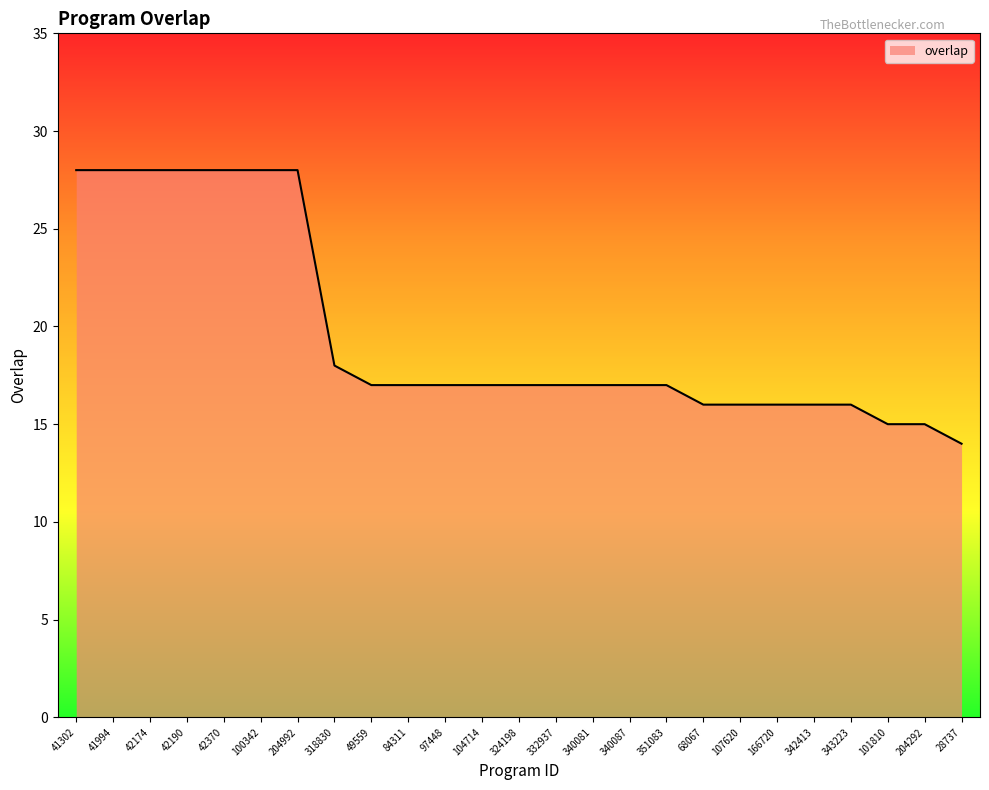

What position from the left is 107620?

19